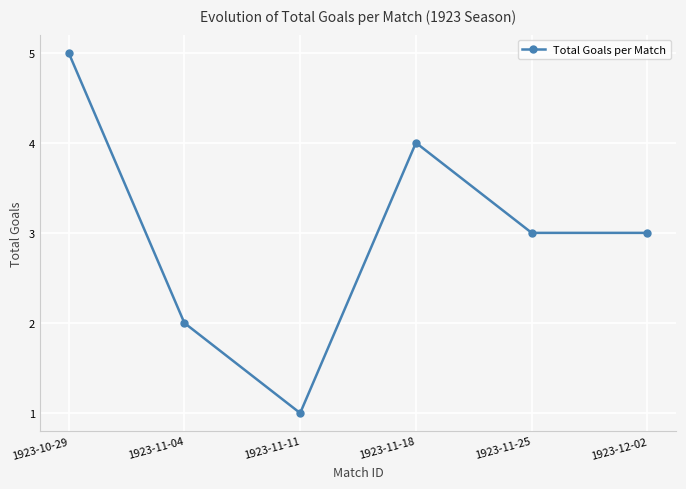

What is the label of the 4th point from the right?

1923-11-11